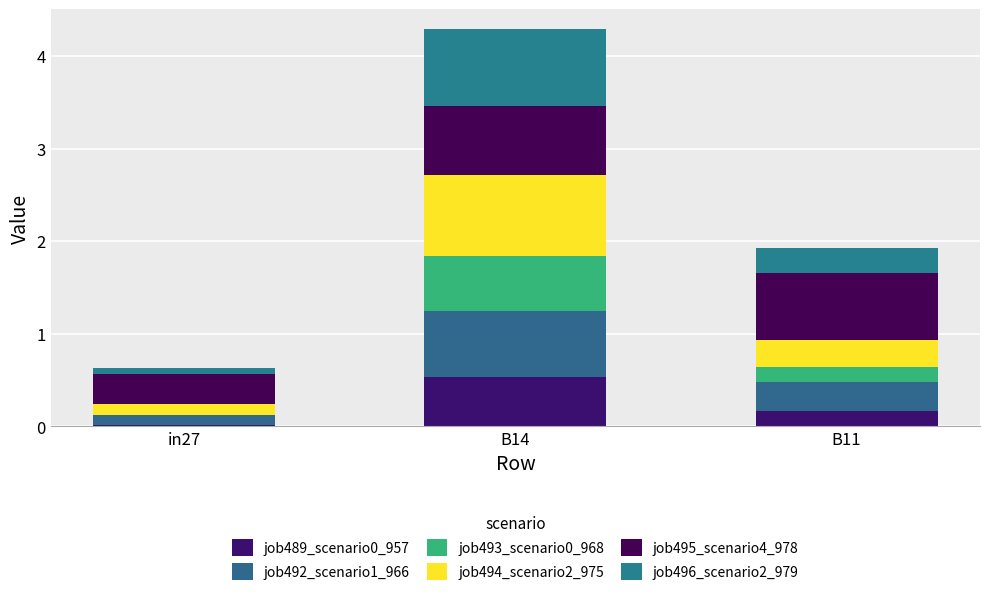

Count the number of categories in the chart.

3